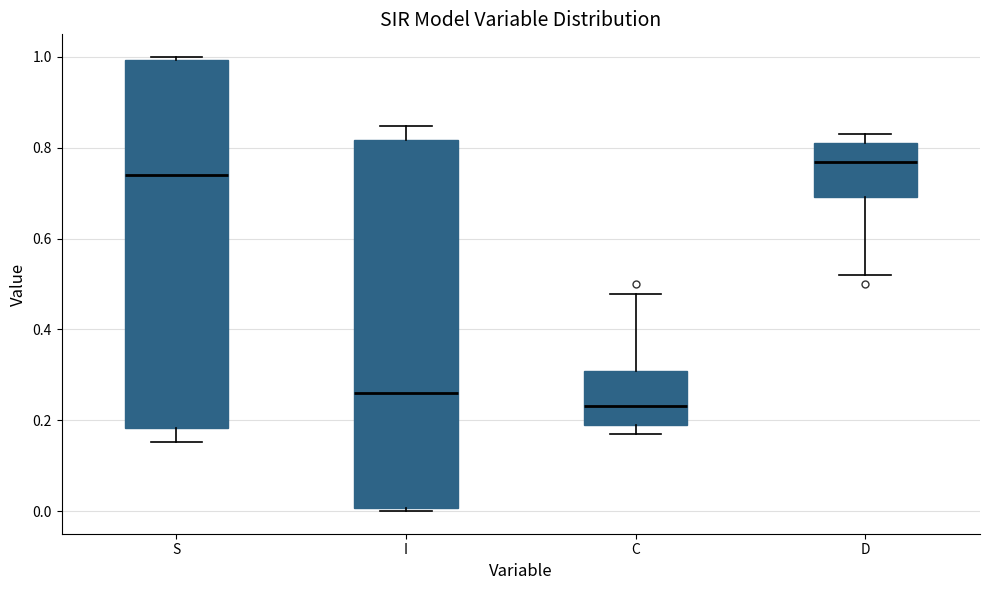

Where is the upper edge of the box for I on the y-axis? The values are not printed on the chart, so give them approximately, as read against the axis.

0.82